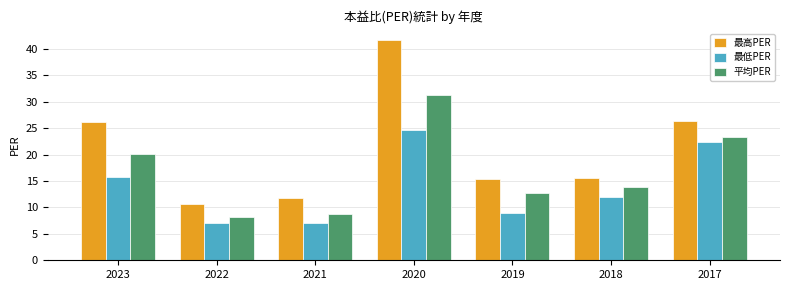

True or false: 最高PER has a value of 10.7 at 2022.

True